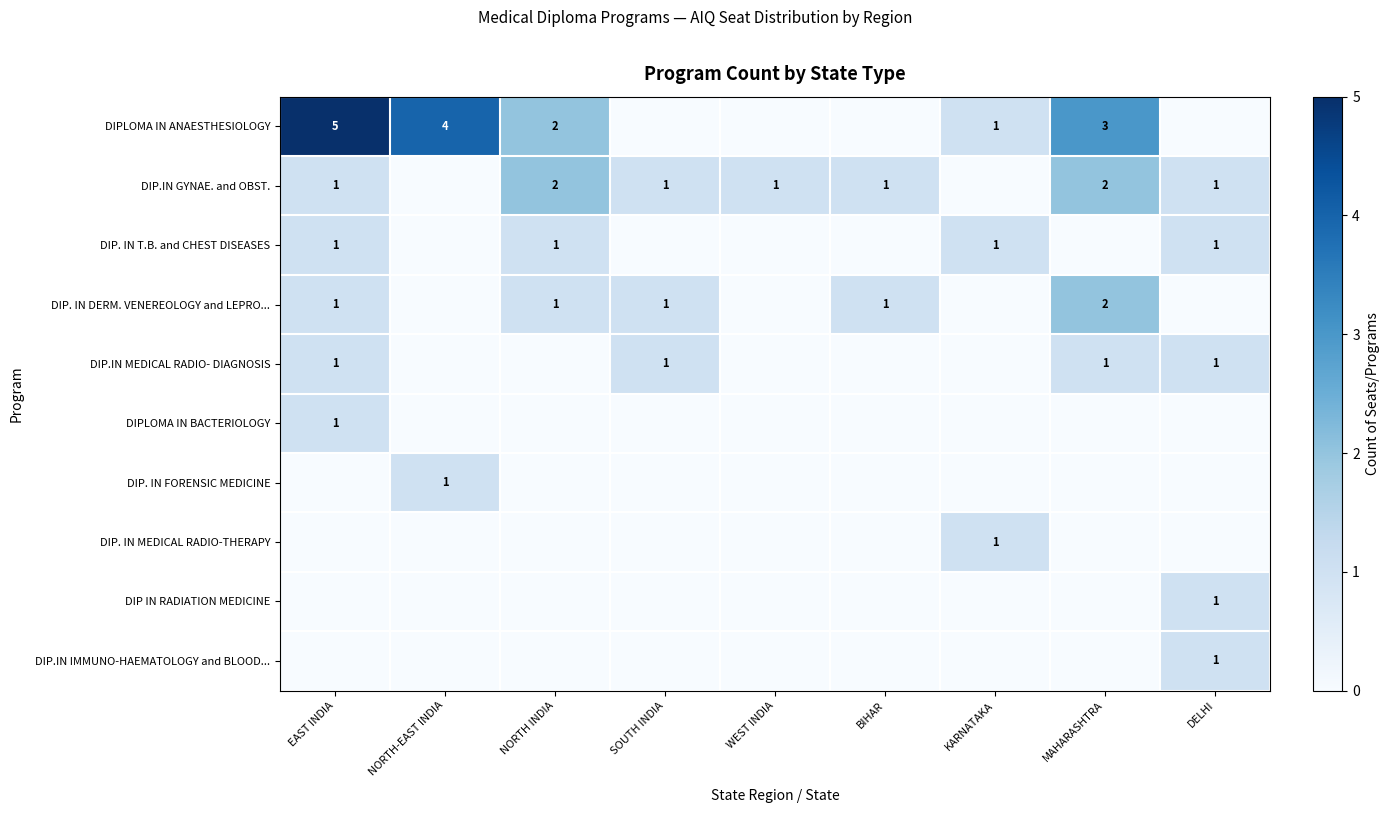

The value of DIP.IN GYNAE. and OBST. at SOUTH INDIA is 1. True or false?

True